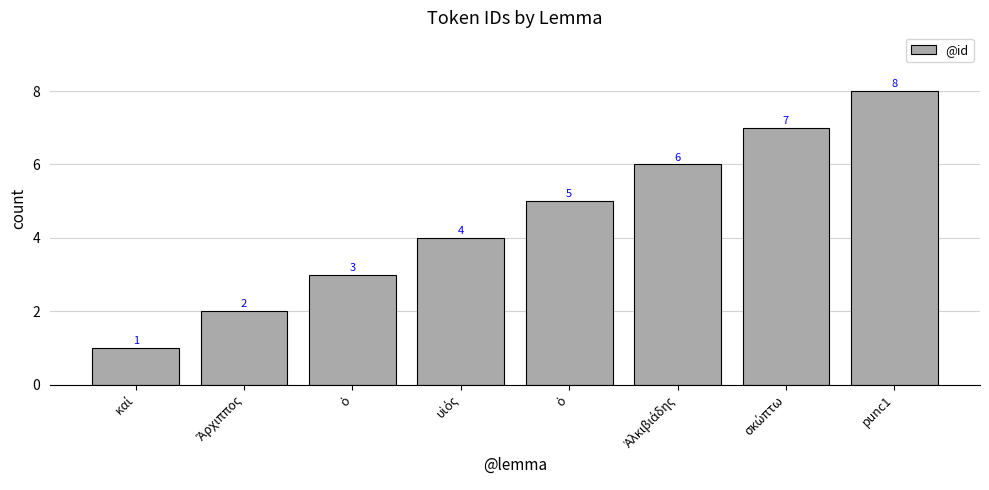

Does the chart contain any negative values?

No